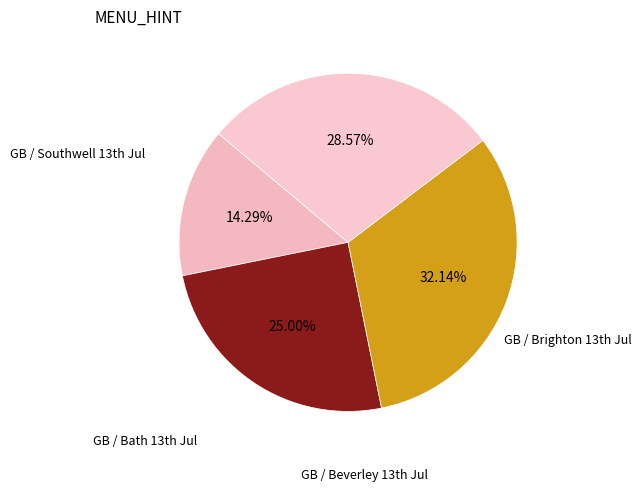

Count the number of slices in the pie.

4